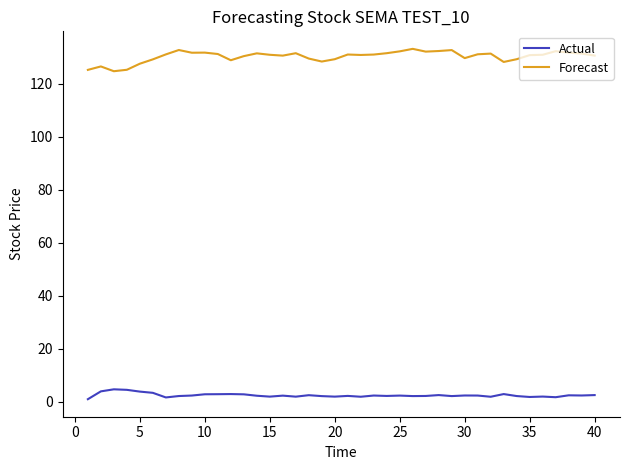

True or false: Actual has more than 0 points higher than both neighbors.

True